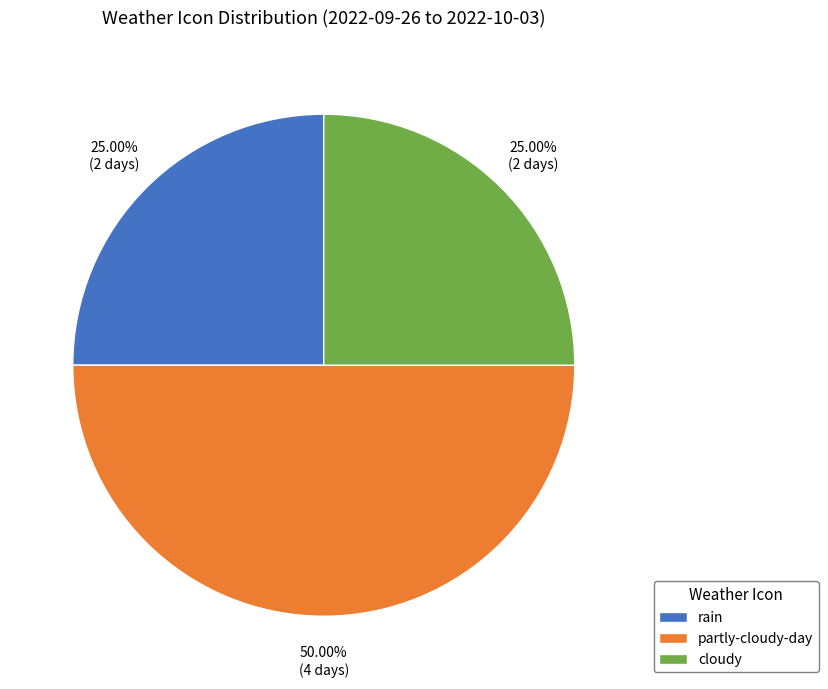

Approximately how many times larger is the value at partly-cloudy-day compared to cloudy?

2.0